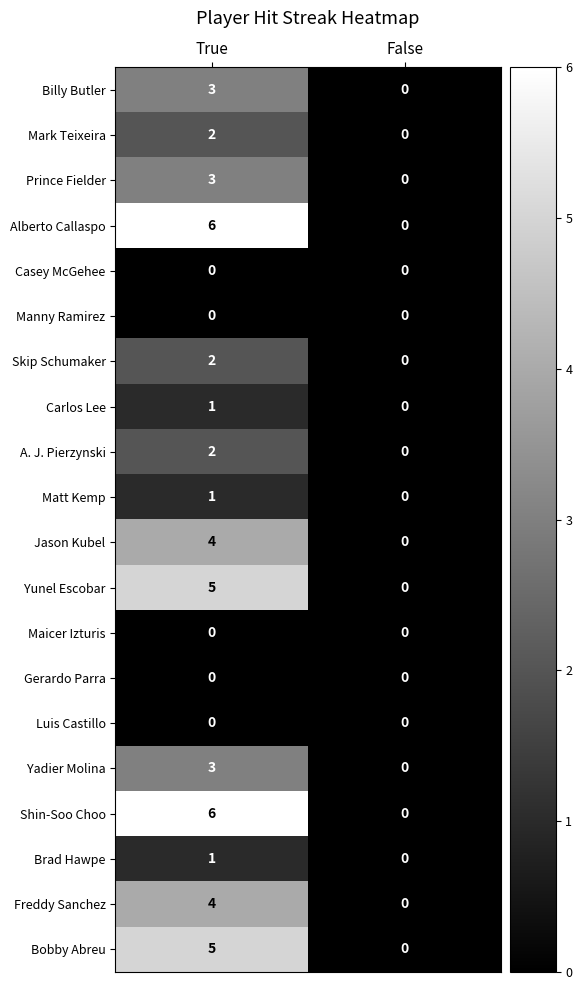

Which category has the lowest value in the Shin-Soo Choo series?

False